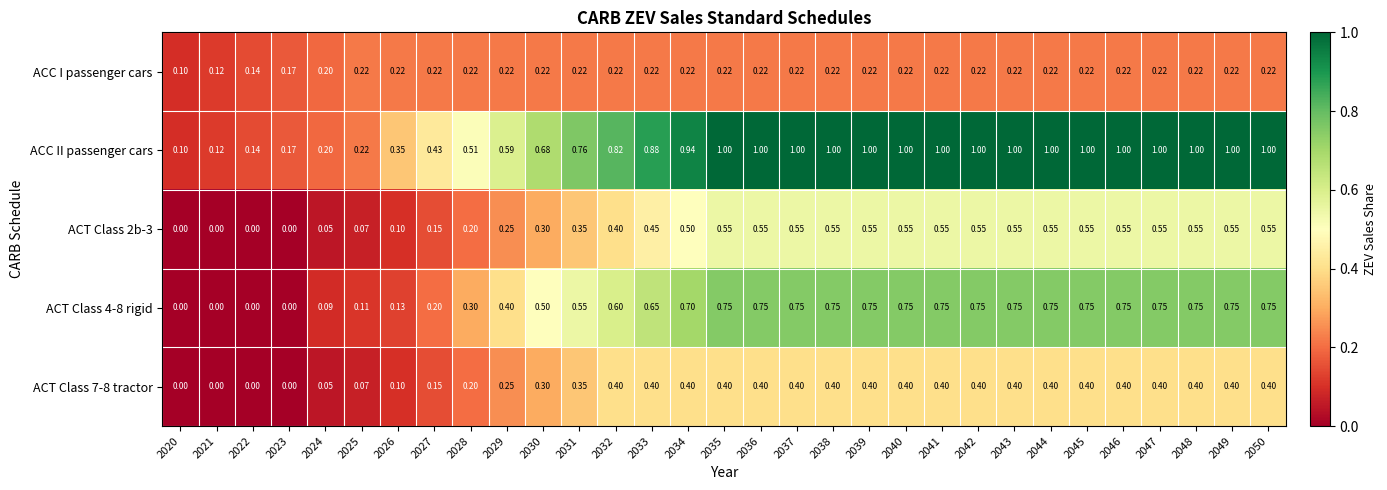

Is the value of ACC I passenger cars at 2027 greater than the value of ACC II passenger cars at 2024?

Yes